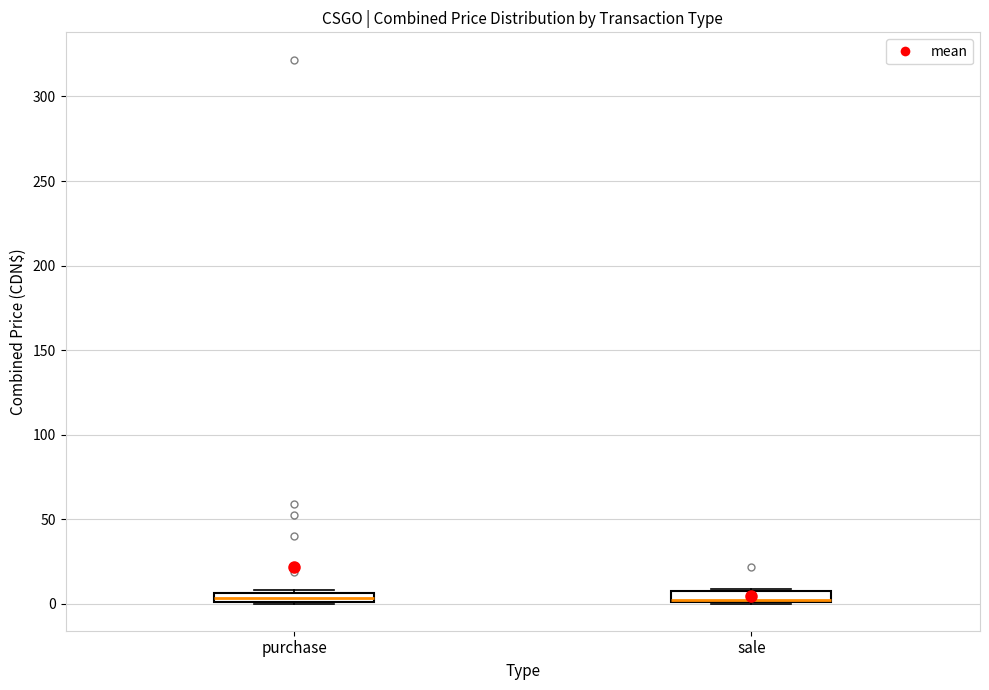

Where is the upper edge of the box for purchase on the y-axis? The values are not printed on the chart, so give them approximately, as read against the axis.

5